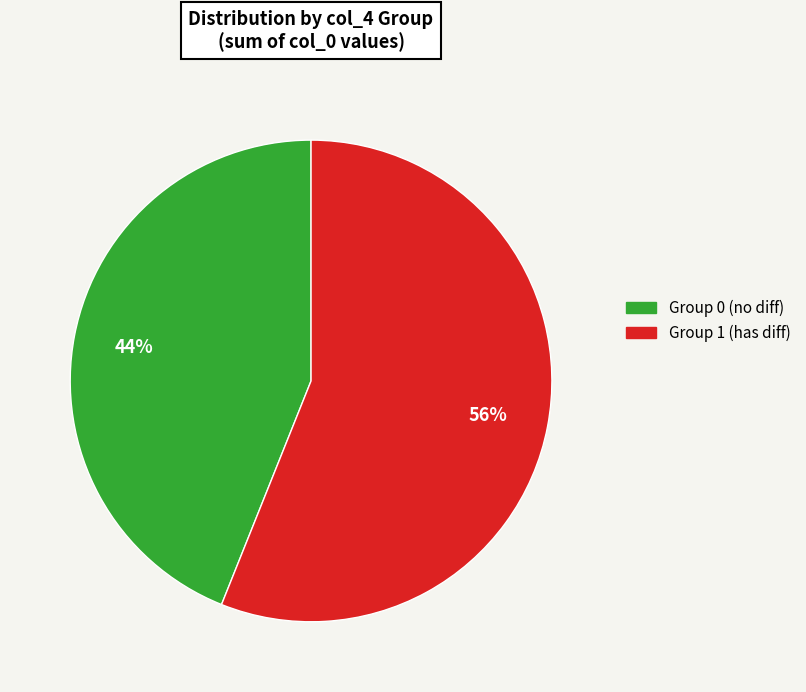

To the nearest percent, what is the difference between the largest and smallest slice percentages?

12%